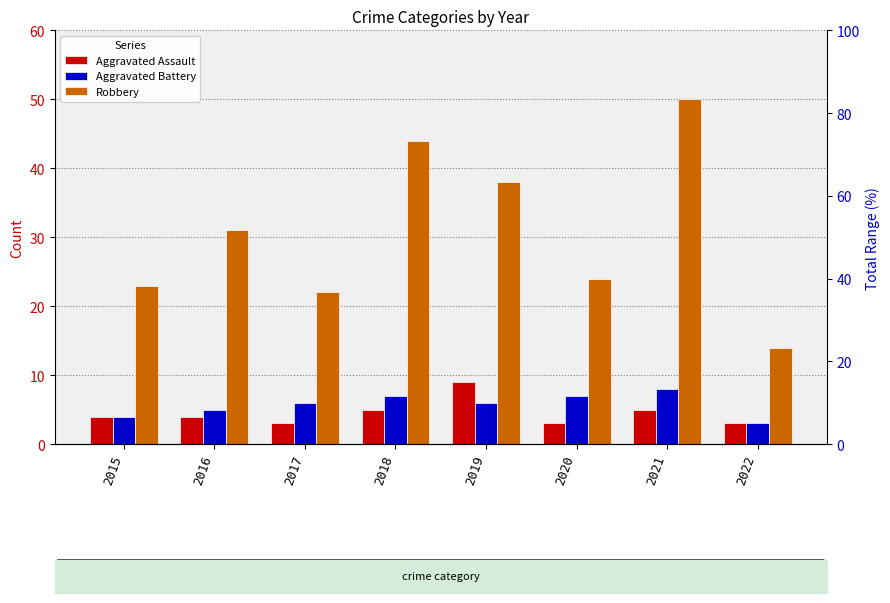

Is the value of Aggravated Battery at 2018 greater than the value of Aggravated Assault at 2018?

Yes